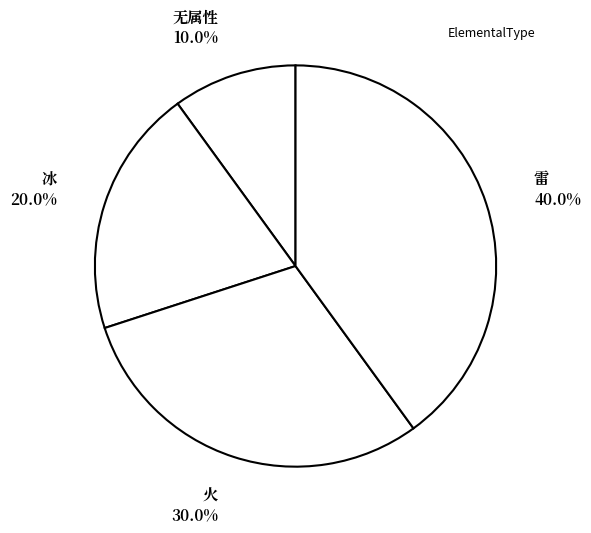

Approximately how many times larger is the value at 雷 compared to 无属性?

4.0